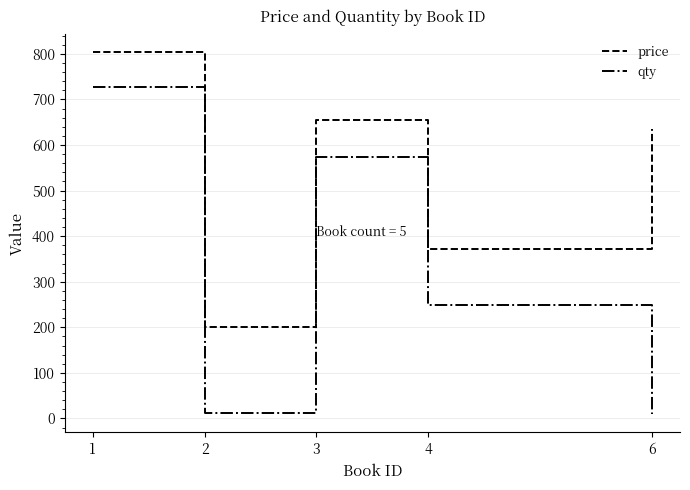

Which series has the widest spread of values?

qty